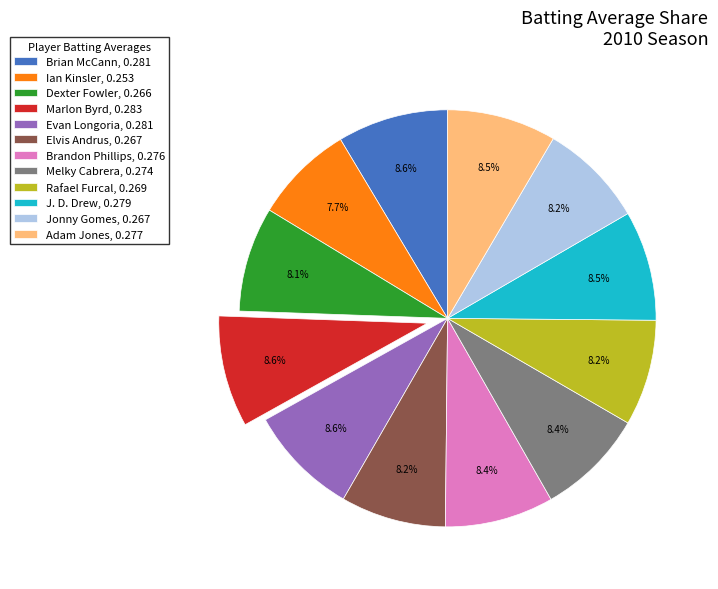

Combined, do Brandon Phillips and Ian Kinsler account for over 50%?

No